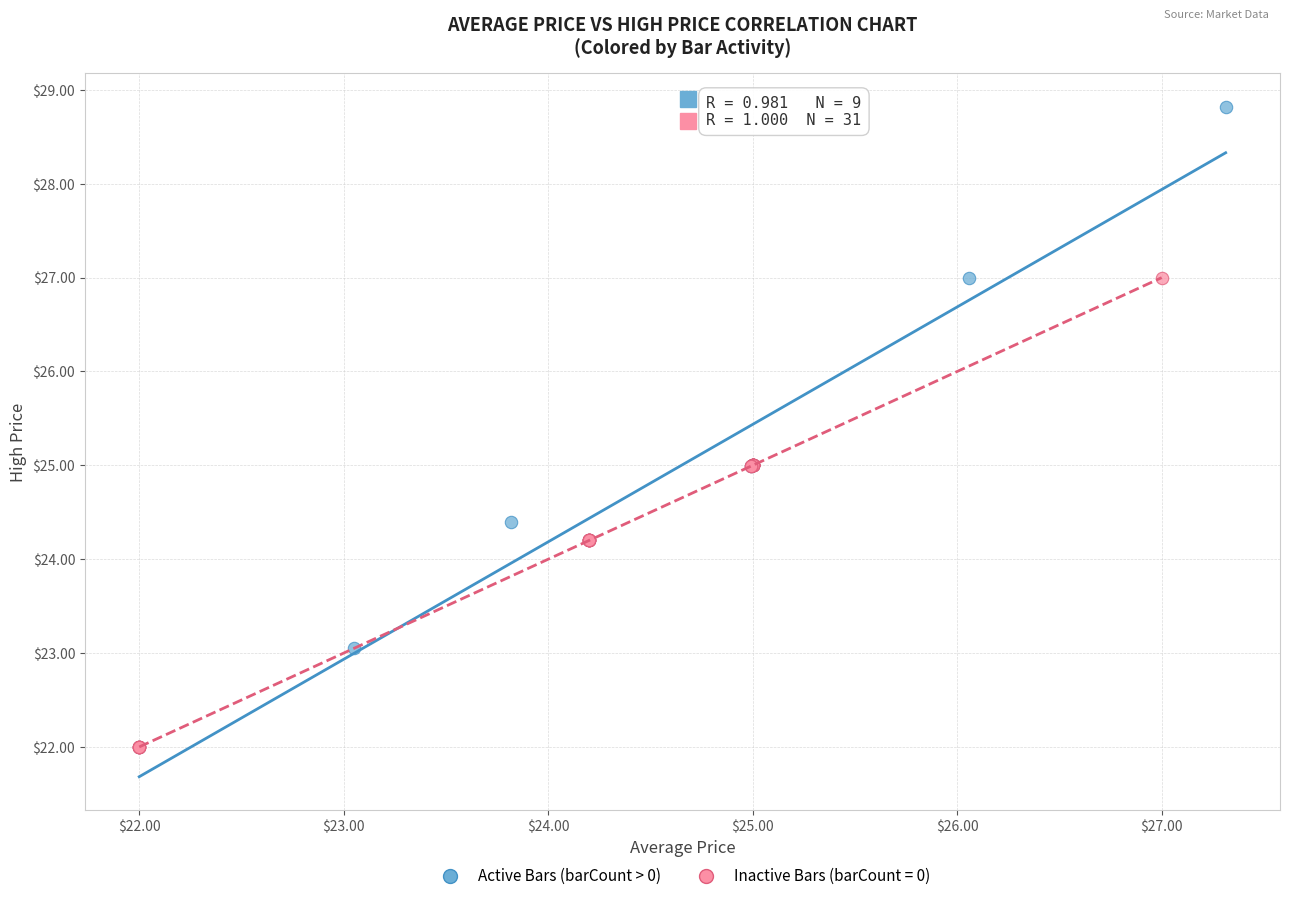

Which series has the largest Y range (max minus min)?

Active Bars (barCount > 0)